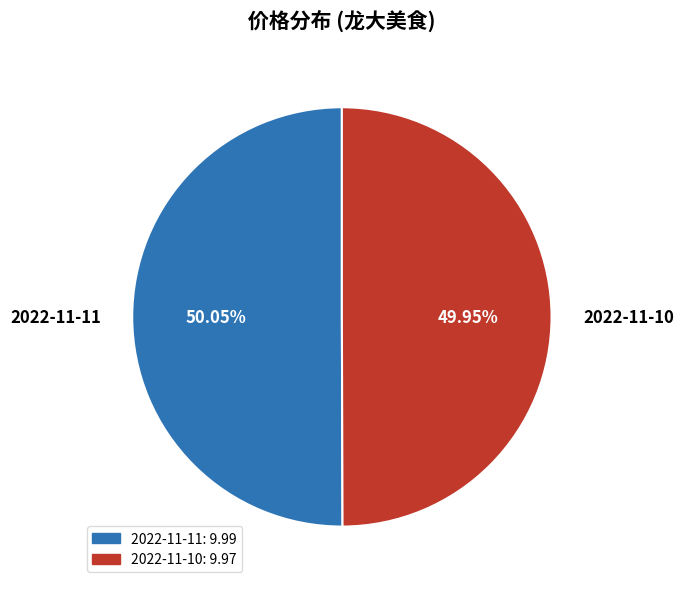

What percentage is the 2022-11-11 slice, to the nearest percent?

50%